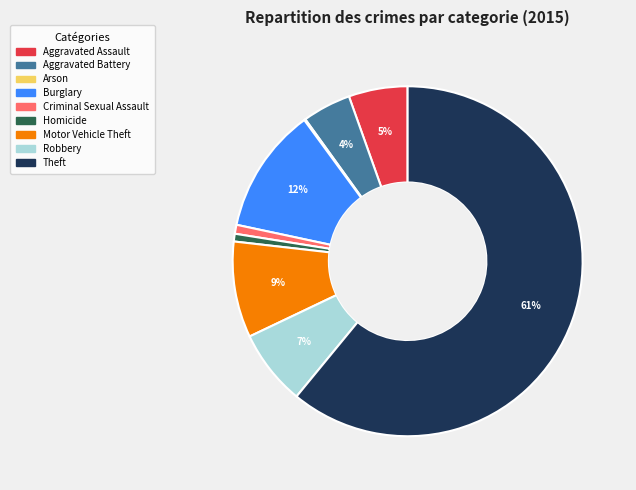

Is there a majority slice in this chart?

Yes